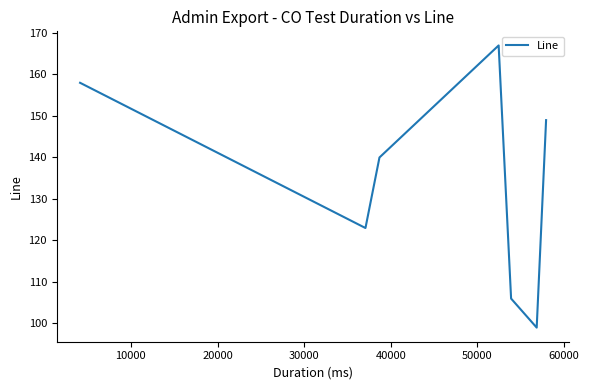

Does the chart have visible grid lines?

No